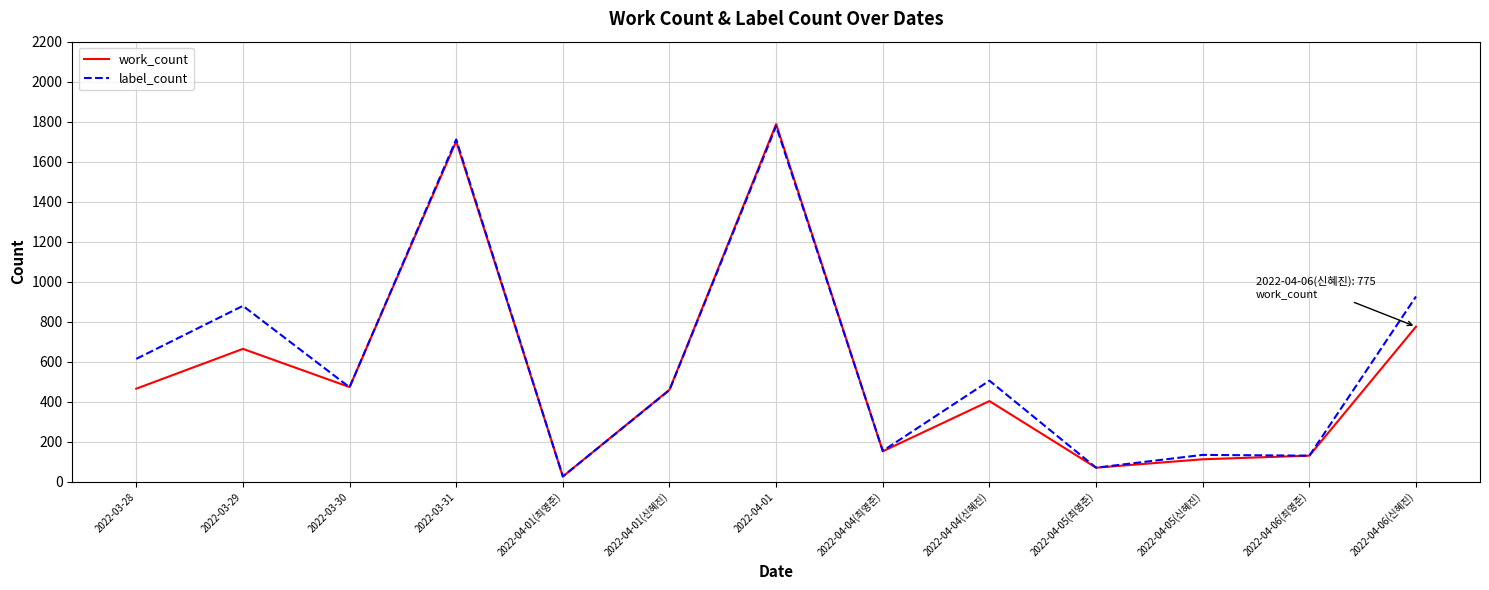

Which series changed the most between 2022-04-04(신혜진) and 2022-04-06(최영준)?

label_count